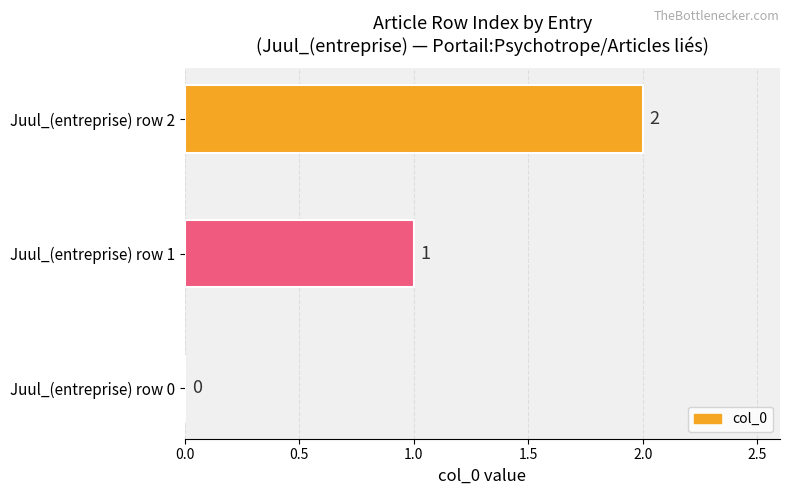

At which label is the value closest to 1?

Juul_(entreprise) row 1